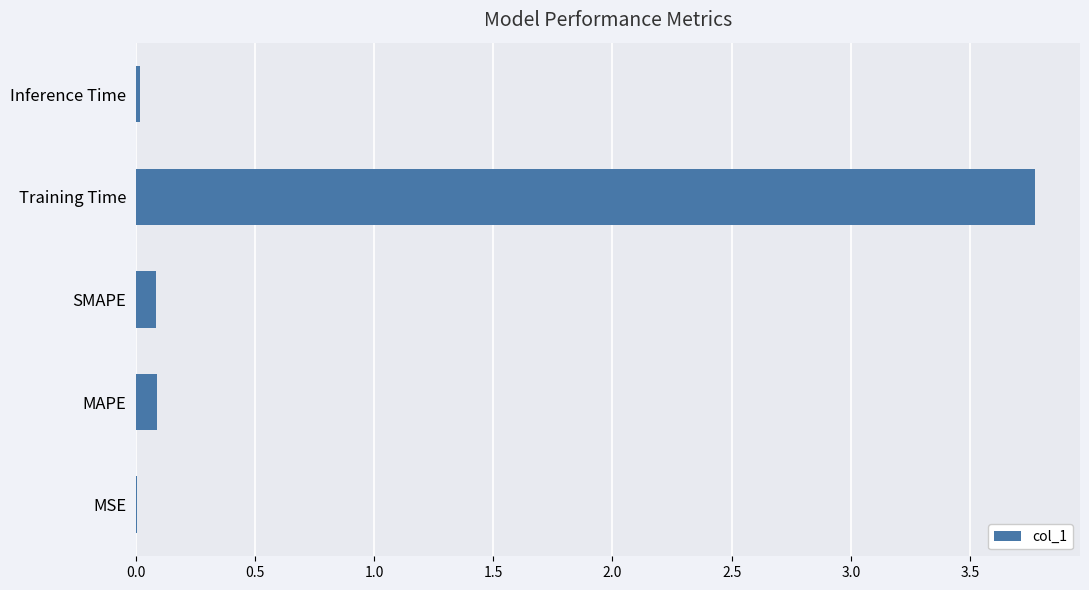

Count the number of data series in this chart.

1